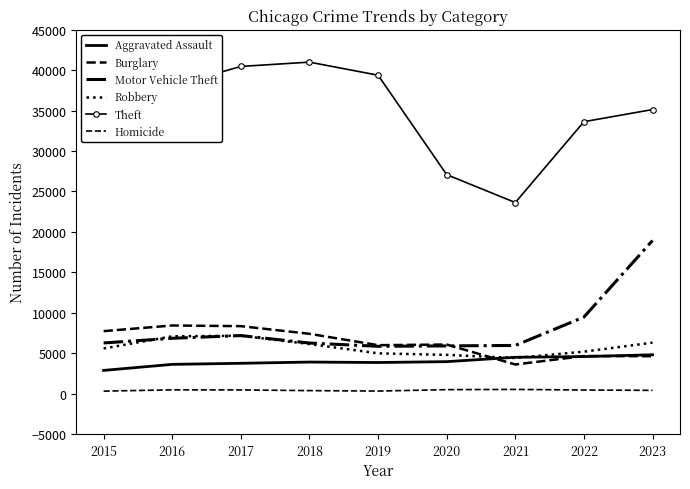

True or false: Theft and Aggravated Assault intersect in this chart.

False